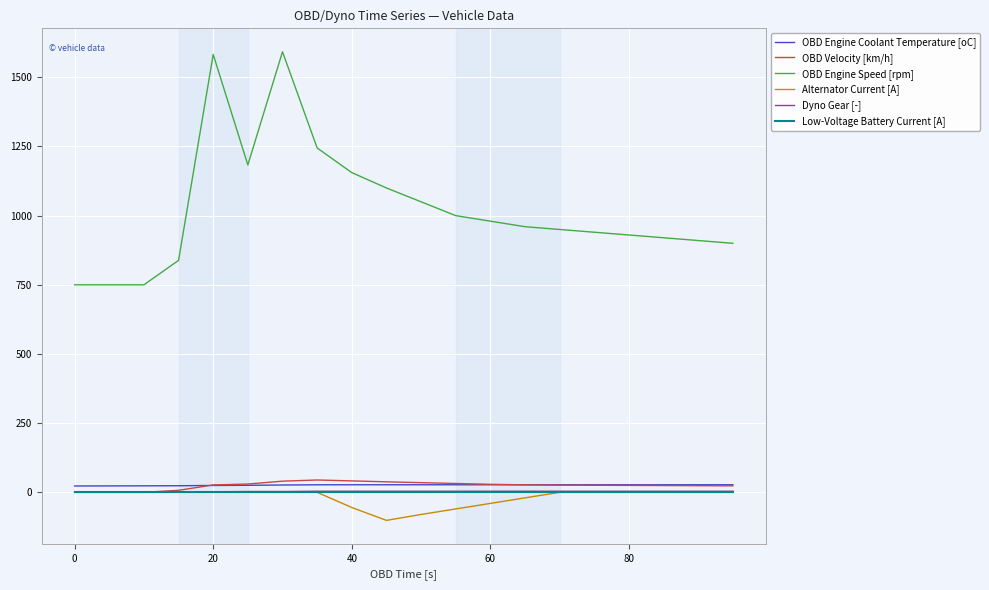

What is the greatest value displayed?

1592.2